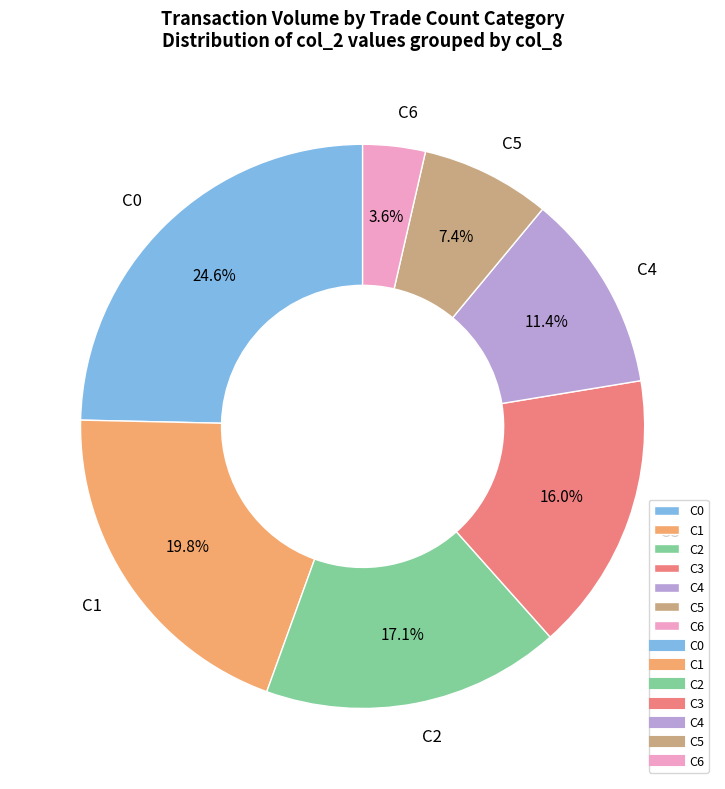

Do C5 and C1 together represent more than half of the pie?

No